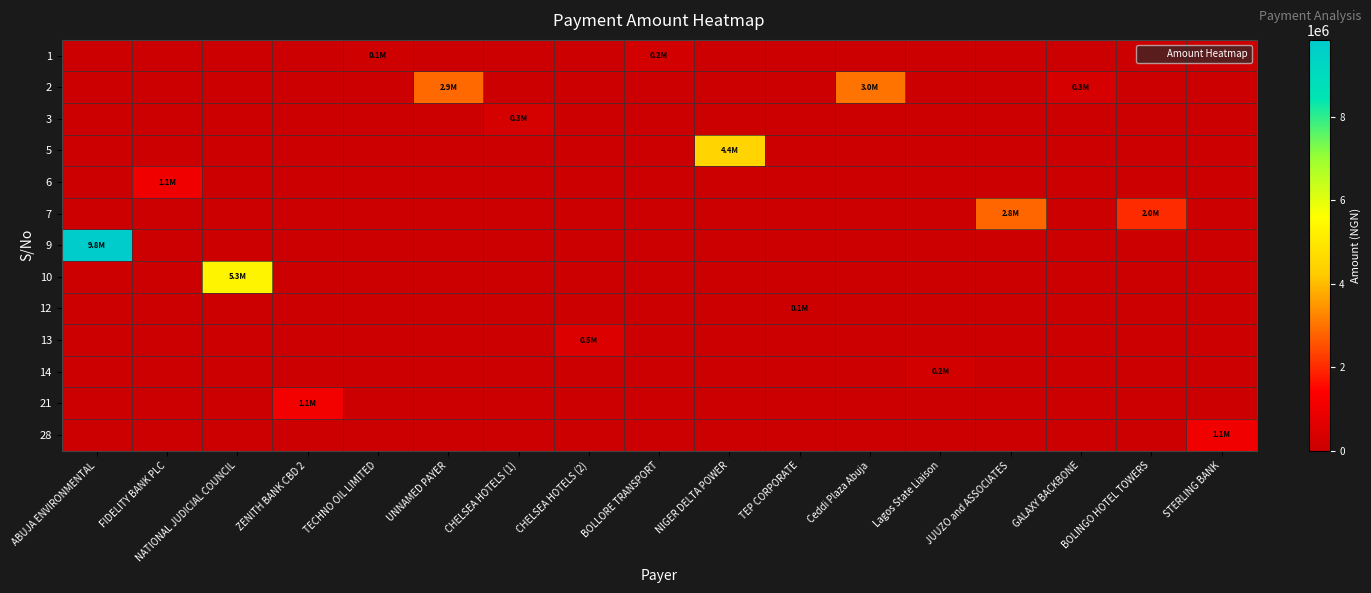

How many data points does each series have?

17